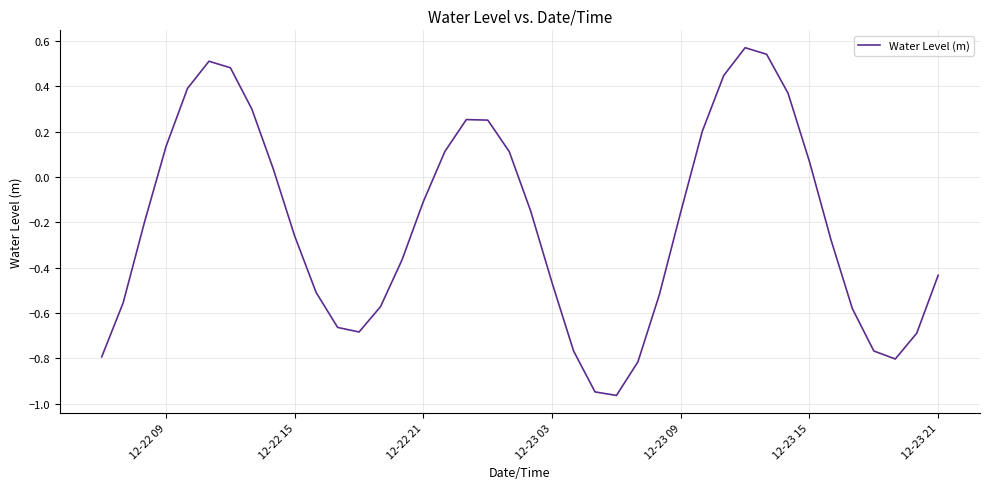

How many positive values are there?

16